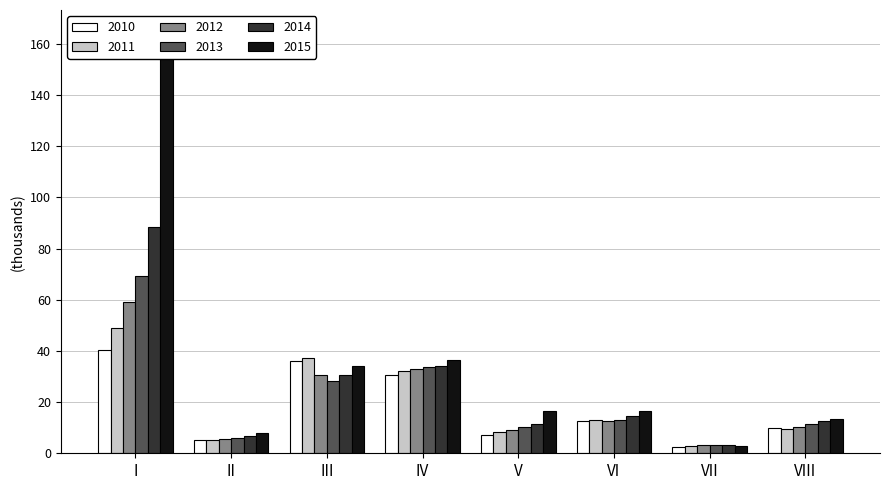

Which series has the widest spread of values?

2015